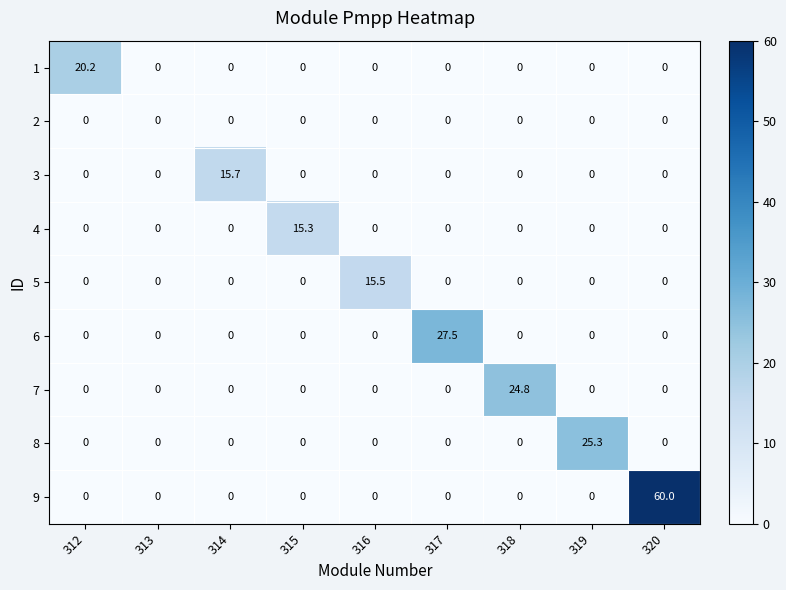

Between 315 and 320, which series saw the biggest shift?

9